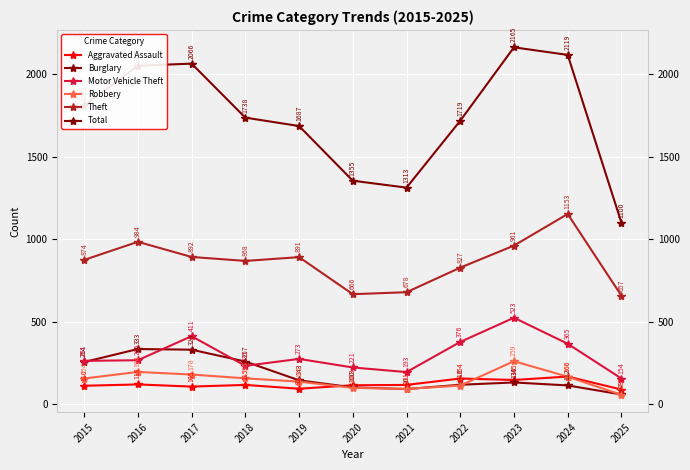

Is it true that Motor Vehicle Theft equals 523 at 2023?

True